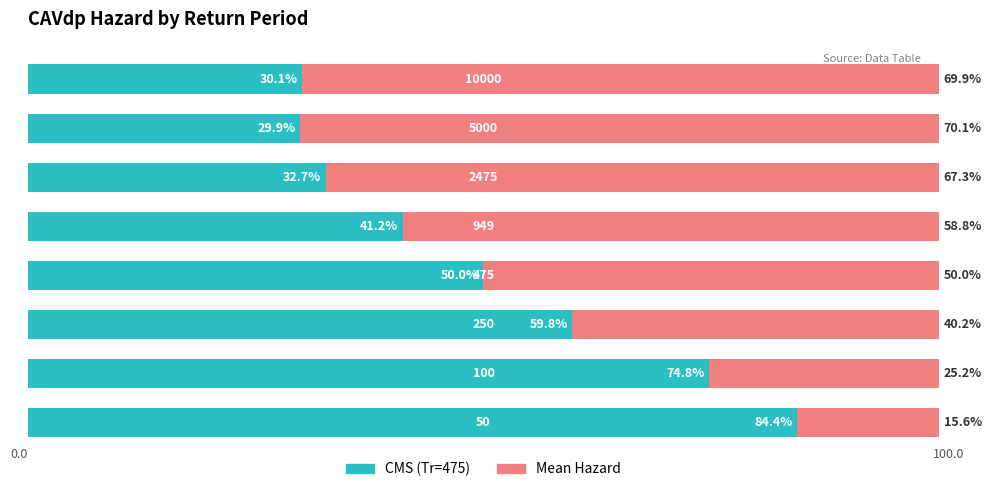

What are all the series names shown in the legend?

CMS (Tr=475), Mean Hazard